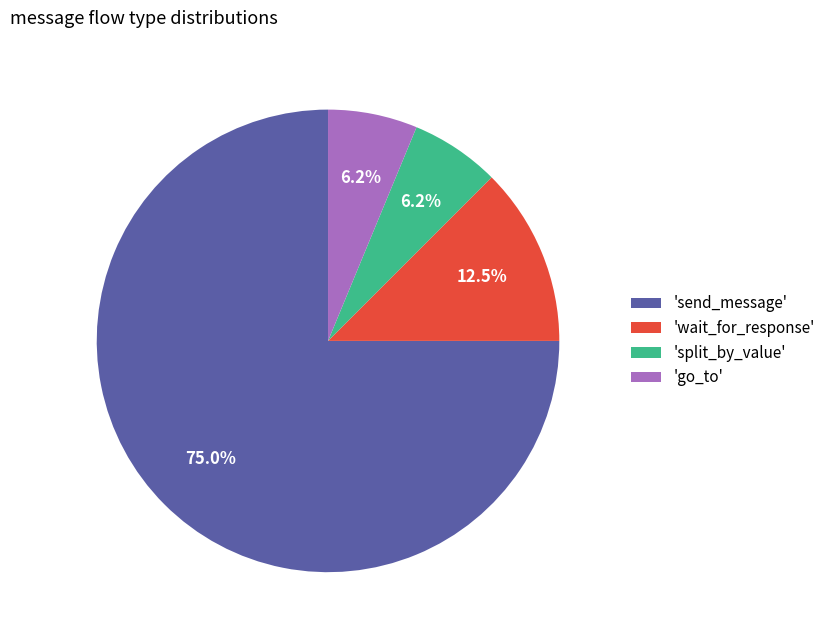

Combined, do 'wait_for_response' and 'send_message' account for over 50%?

Yes